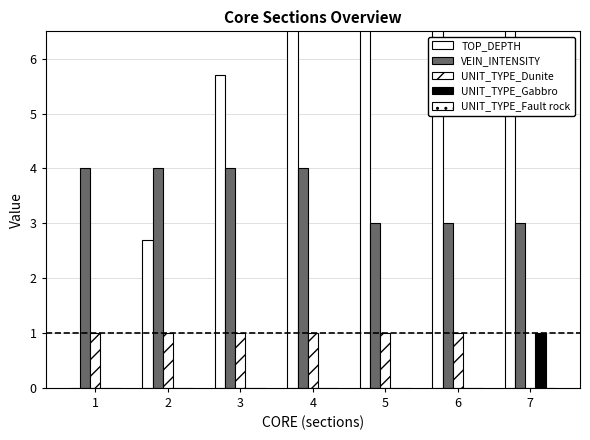

What are all the series names shown in the legend?

TOP_DEPTH, VEIN_INTENSITY, UNIT_TYPE_Dunite, UNIT_TYPE_Gabbro, UNIT_TYPE_Fault rock